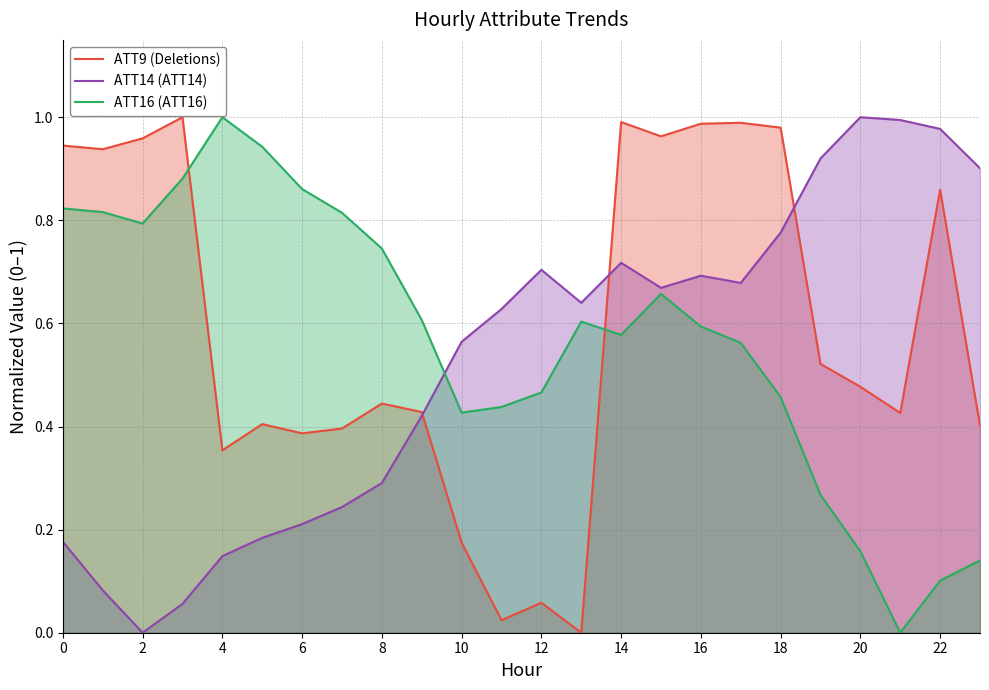

Is the value of ATT9 (Deletions) at 20 greater than the value of ATT14 (ATT14) at 16?

No